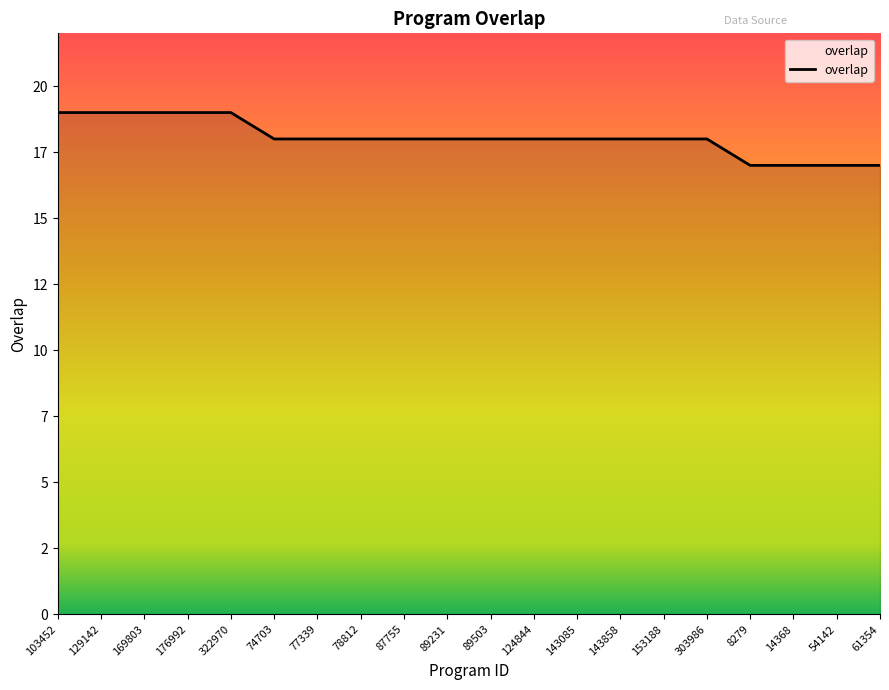

Is this an area chart (filled region under the line)?

Yes